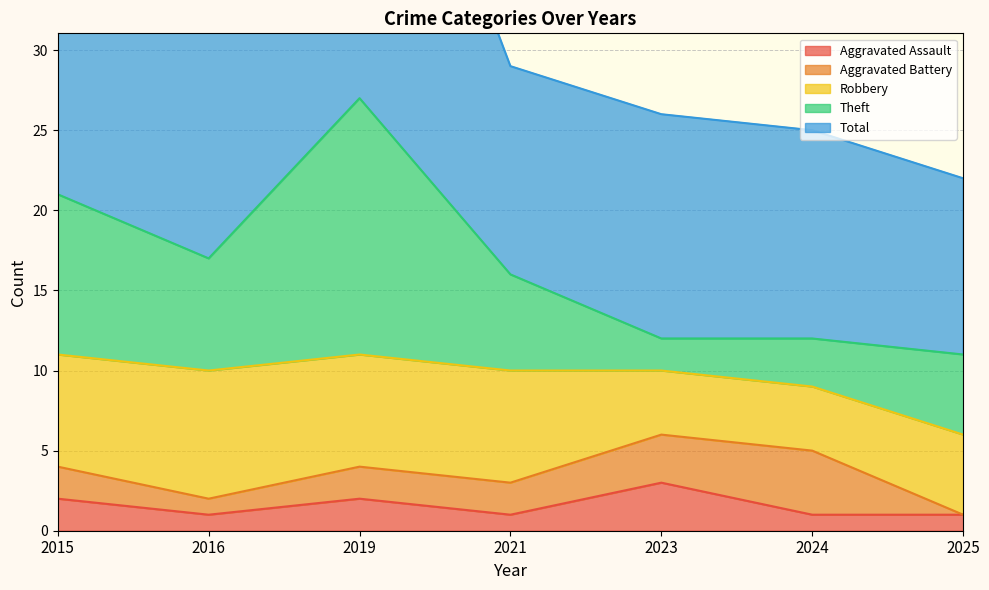

What is the sum of the Total values at 2016 and 2023?

31